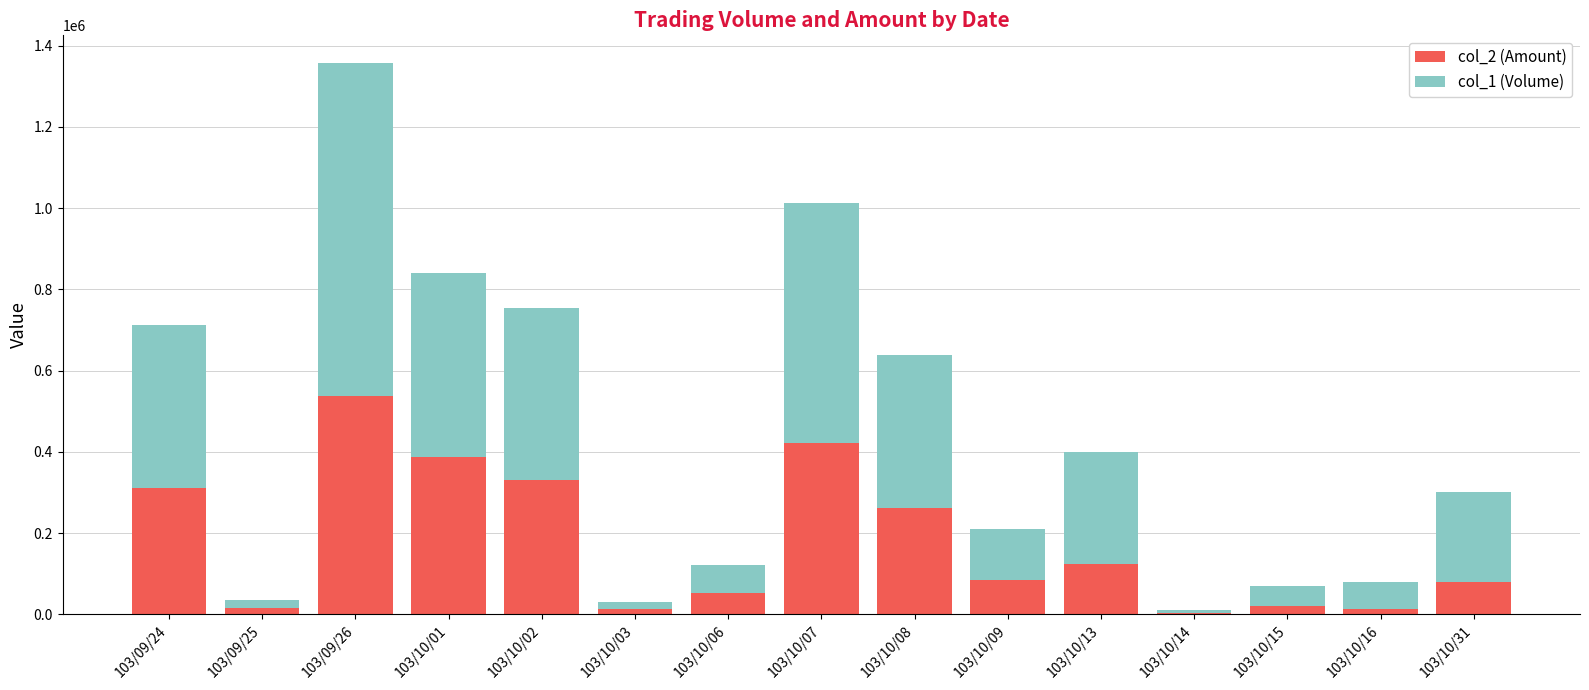

At which category is the sum across all series the highest?

103/09/26